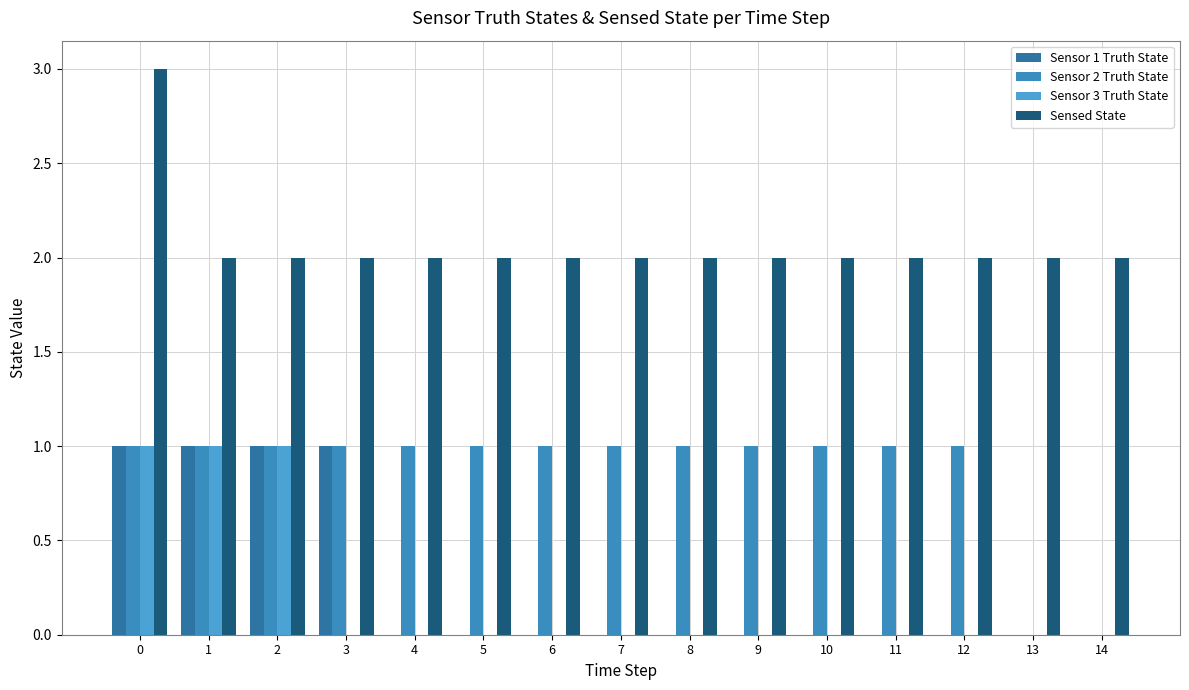

Are the bars horizontal?

No